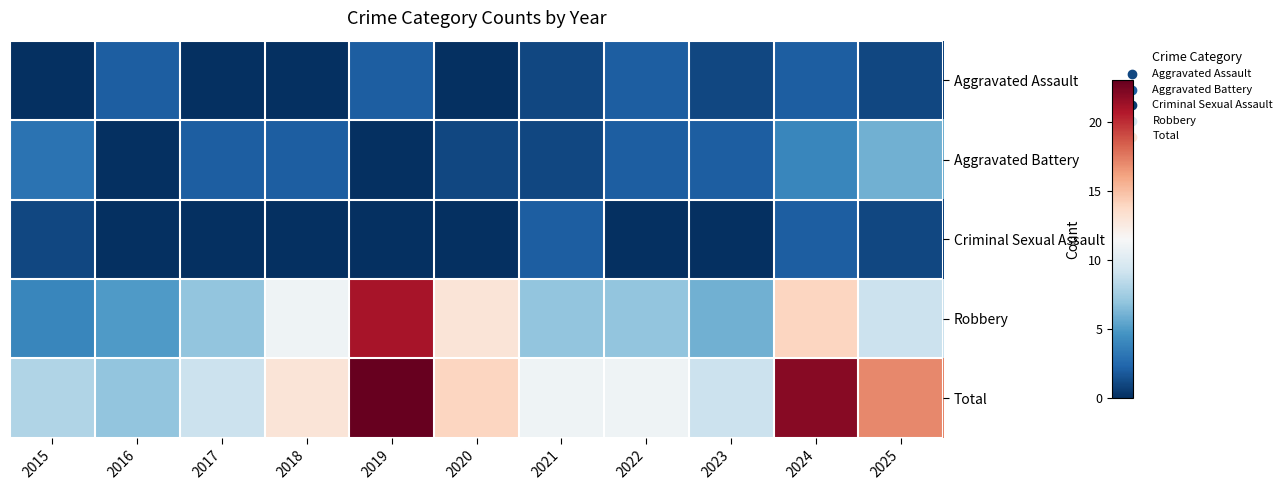

Which series changed the most between 2016 and 2019?

Robbery